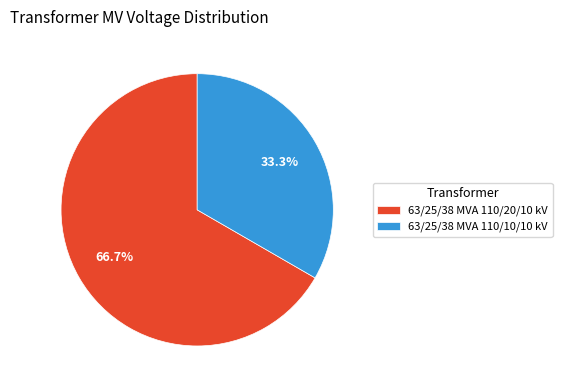

Is 63/25/38 MVA 110/20/10 kV the majority of the pie?

Yes